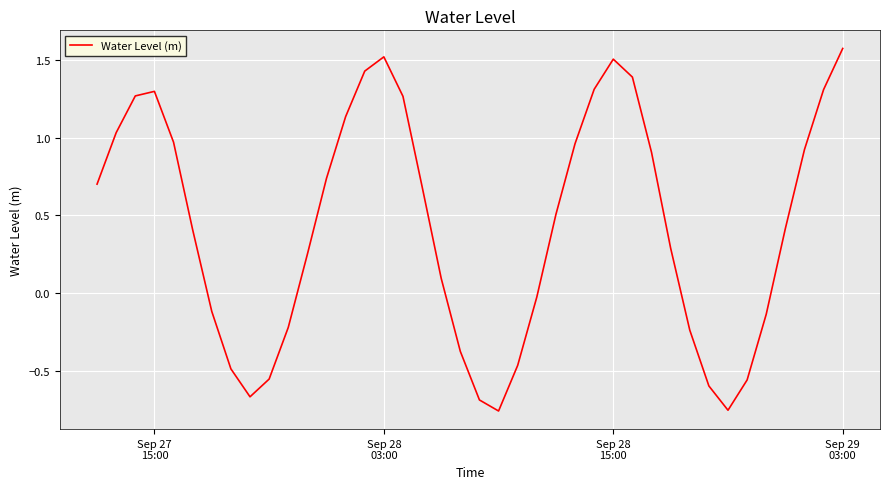

Does the chart have visible grid lines?

Yes